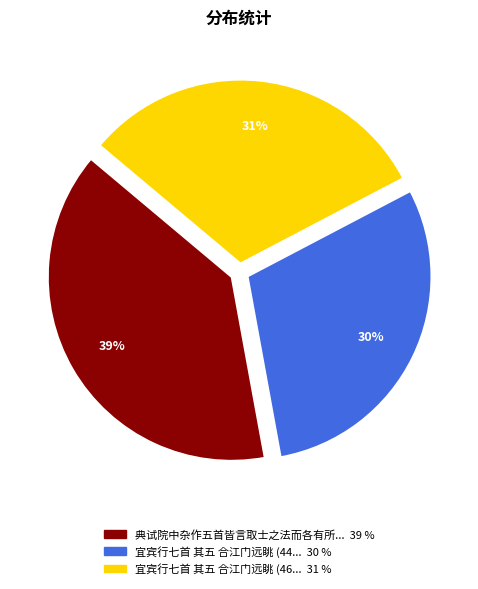

Does any single category account for the majority?

No